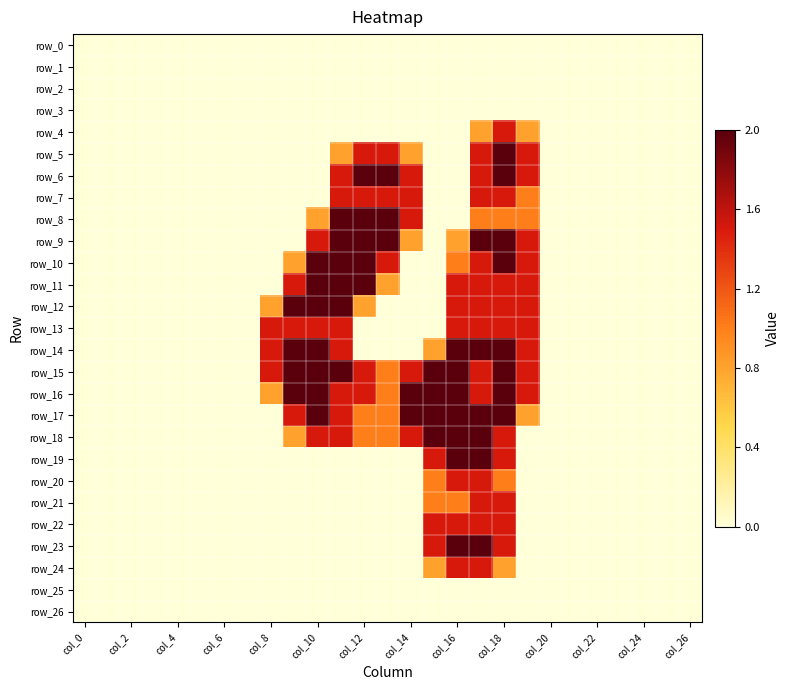

Which series has the largest total across all categories?

row_15